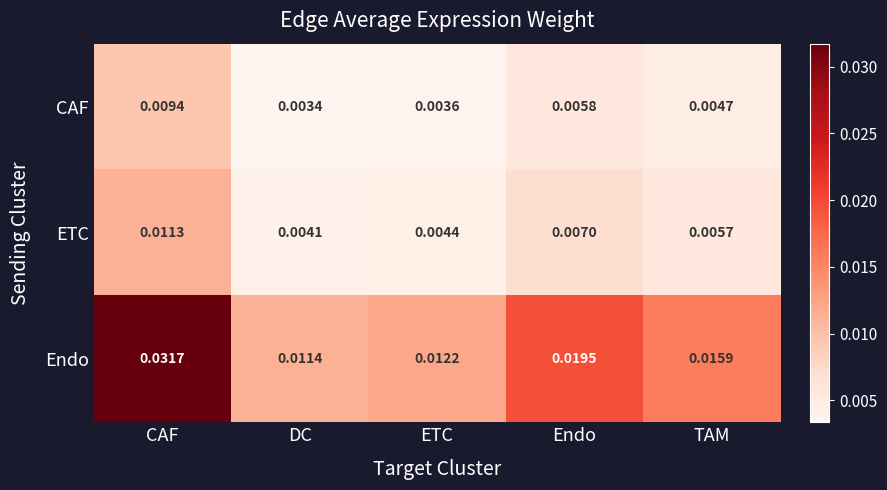

Count the number of categories in the chart.

5